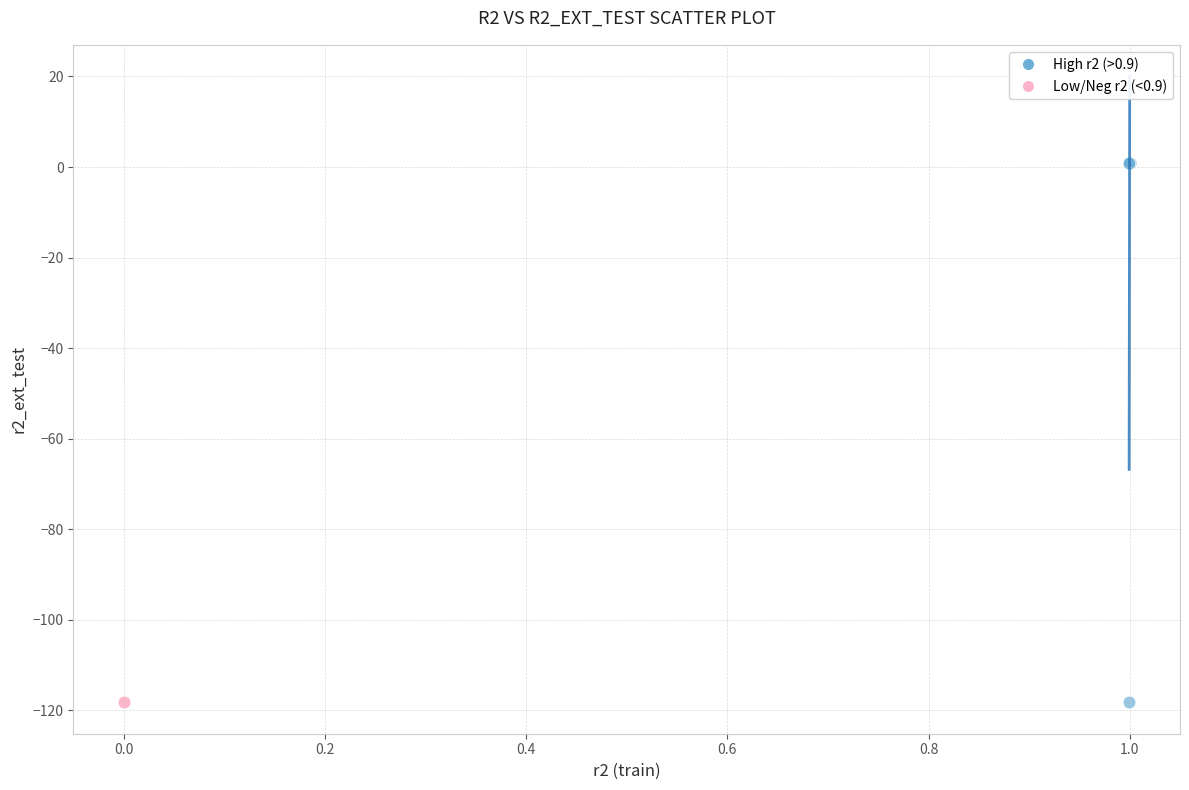

Which series reaches the maximum Y coordinate?

High r2 (>0.9)